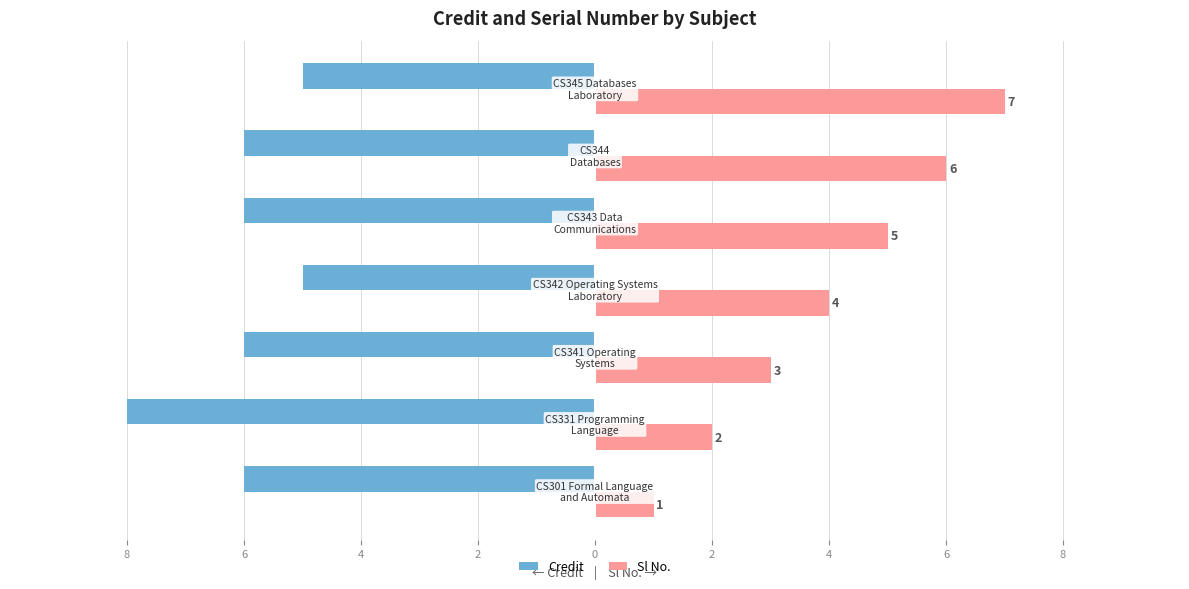

What are all the series names shown in the legend?

Credit, Sl No.